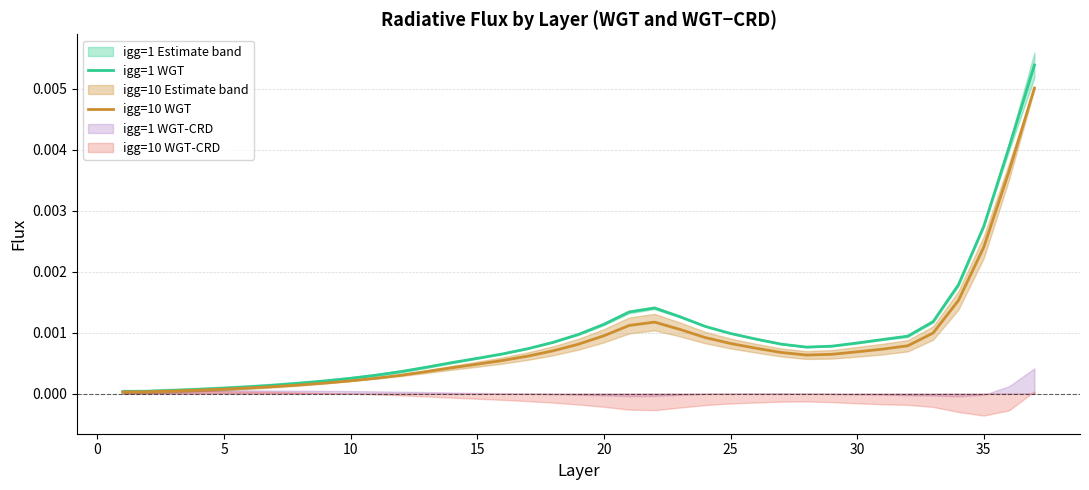

How many lines are shown in the chart?

2